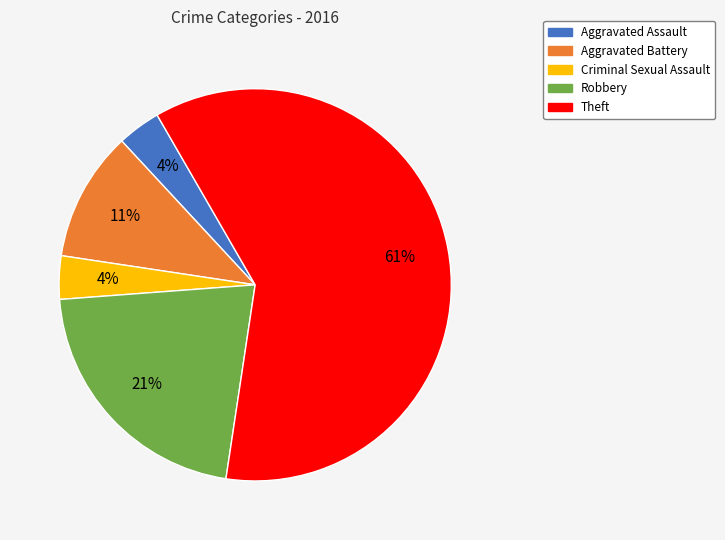

Which category has the biggest portion of the pie?

Theft